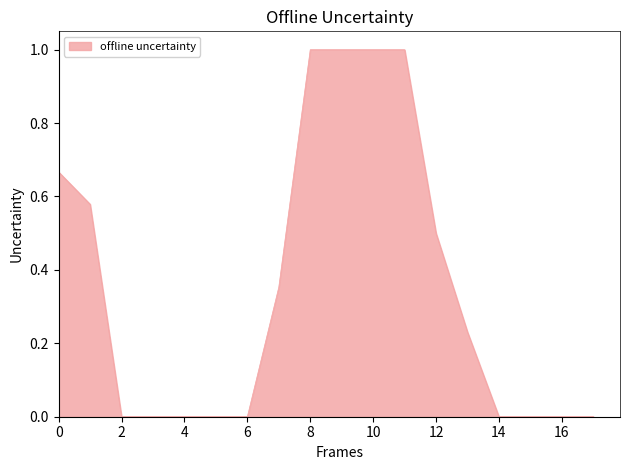

Which has a higher value, 4 or 8?

8